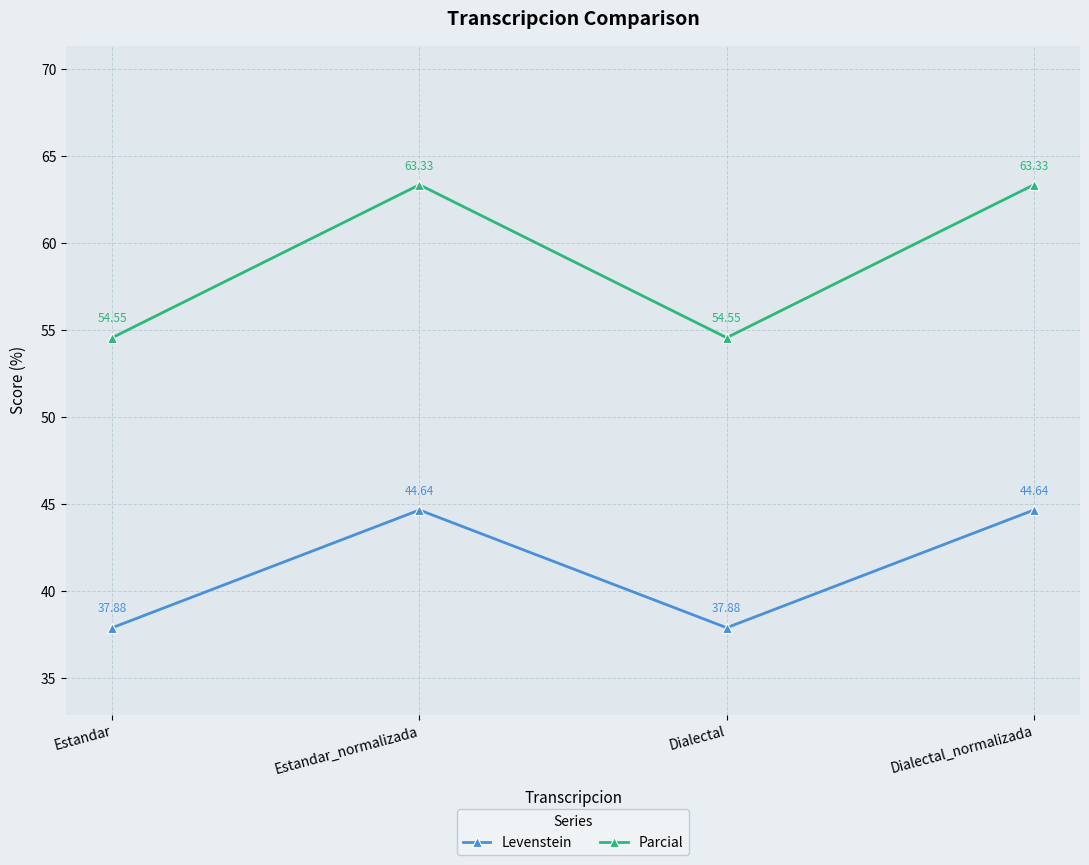

What is the sum of all Levenstein values?

165.0